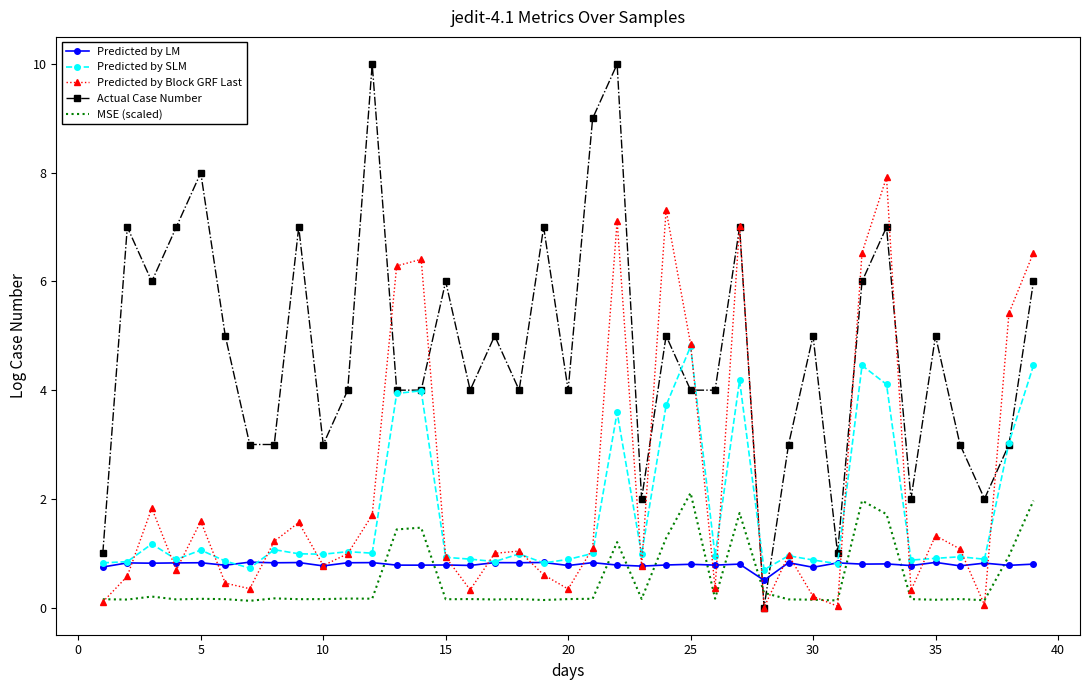

Which series has the largest total across all categories?

Actual Case Number